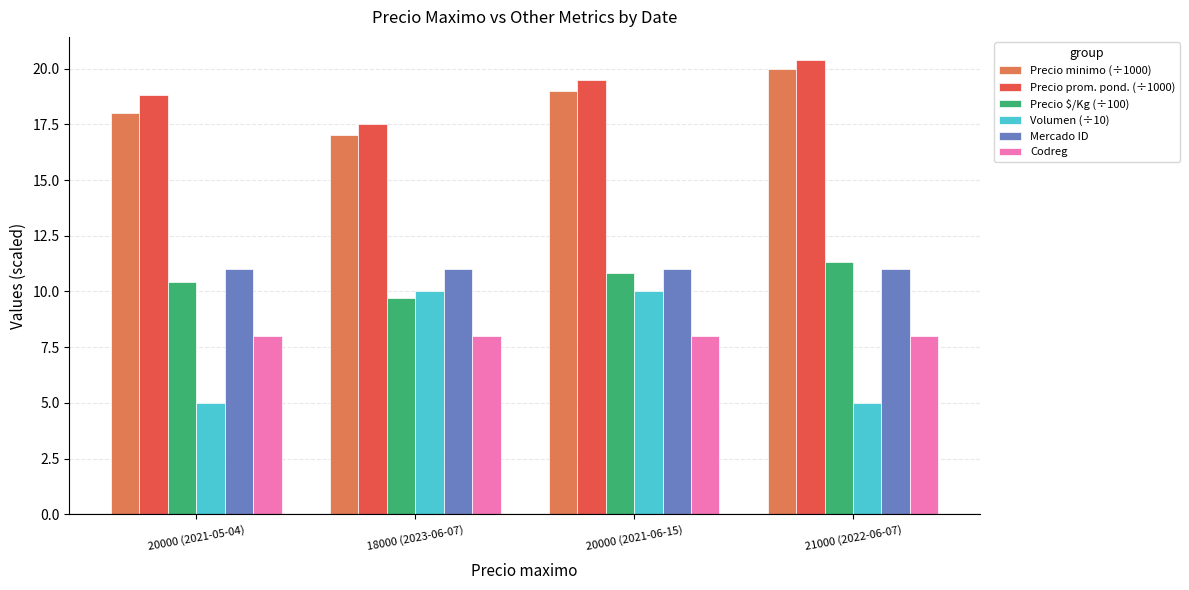

Are the bars grouped side by side (vs. stacked)?

Yes